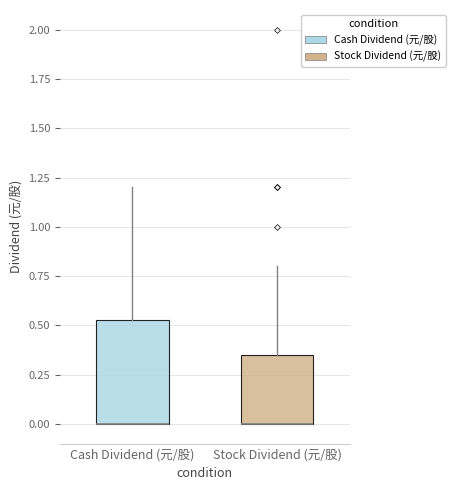

Reading left to right, read every box against the y-axis: the position of its median line, the range the box covers, and the ends of its whiskers. The values are not printed on the chart, so give them approximately, as read against the axis.

Cash Dividend (元/股): median 0.00 (drawn on the box's lower edge), box 0.00 to 0.55, whiskers 0.00 to 1.20
Stock Dividend (元/股): median 0.00 (drawn on the box's lower edge), box 0.00 to 0.35, whiskers 0.00 to 0.80